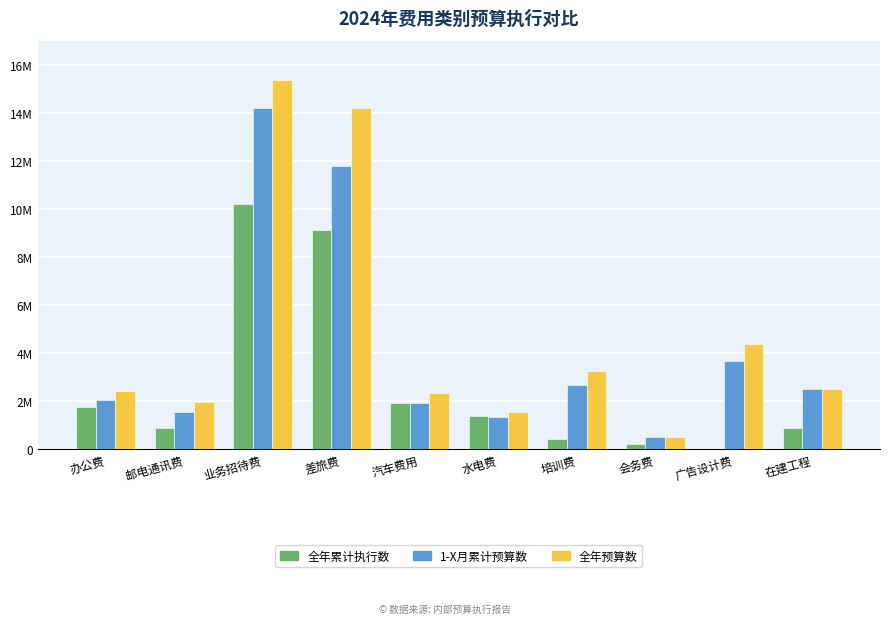

What are all the series names shown in the legend?

全年累计执行数, 1-X月累计预算数, 全年预算数